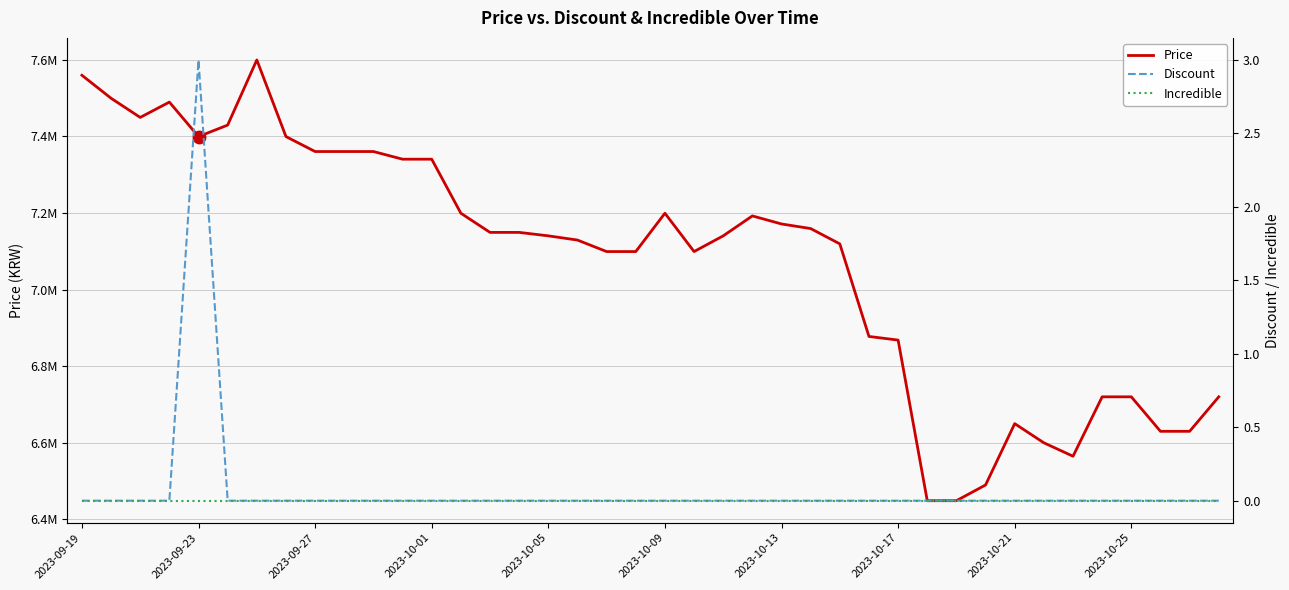

Which series contains the lowest Y value?

Discount